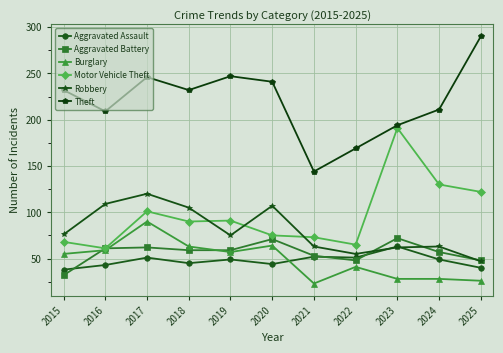

Which series has the widest spread of values?

Theft